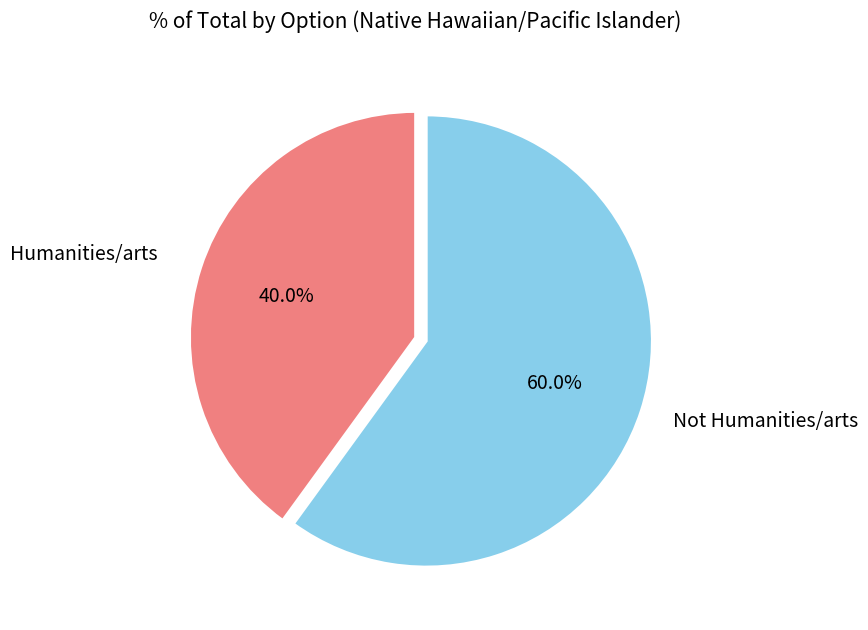

What is the majority slice?

Not Humanities/arts